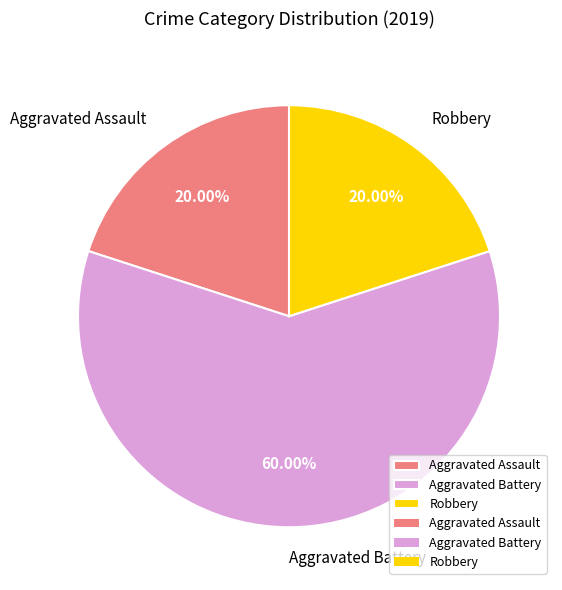

How many segments does this pie chart have?

3